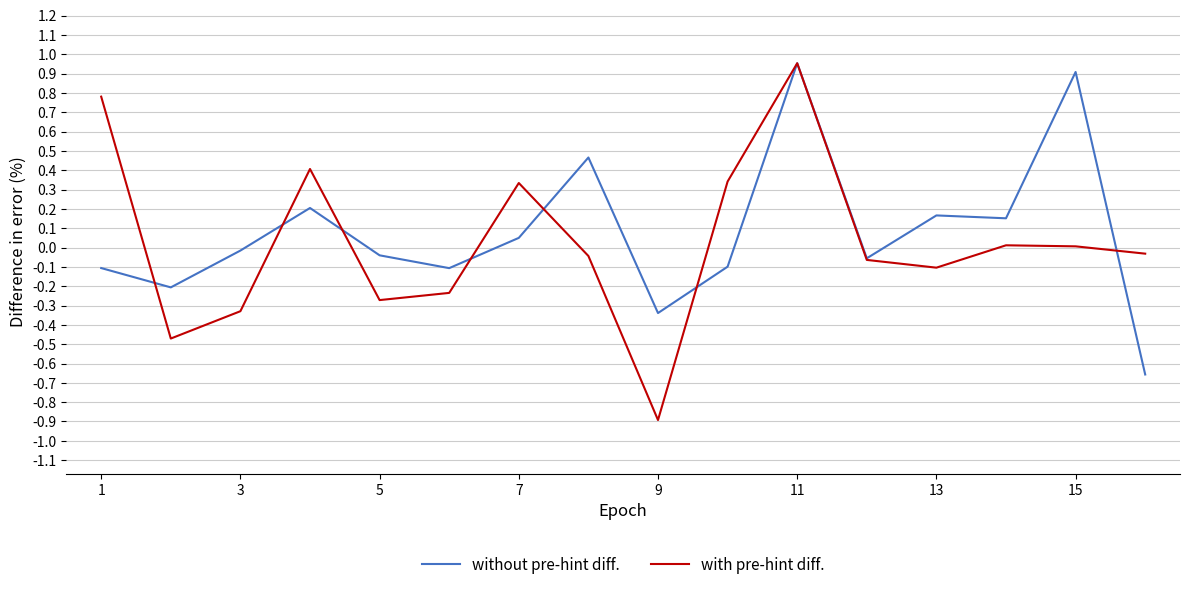

The with pre-hint diff. series shows 0.2 at 7. True or false?

False